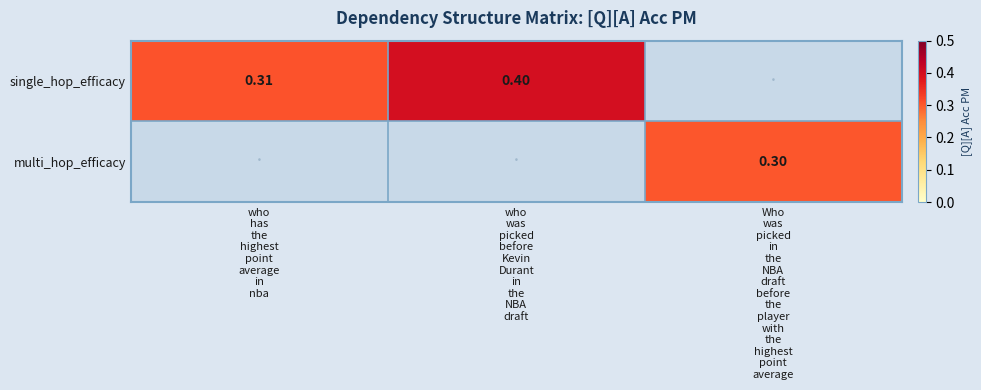

Count the number of data series in this chart.

2